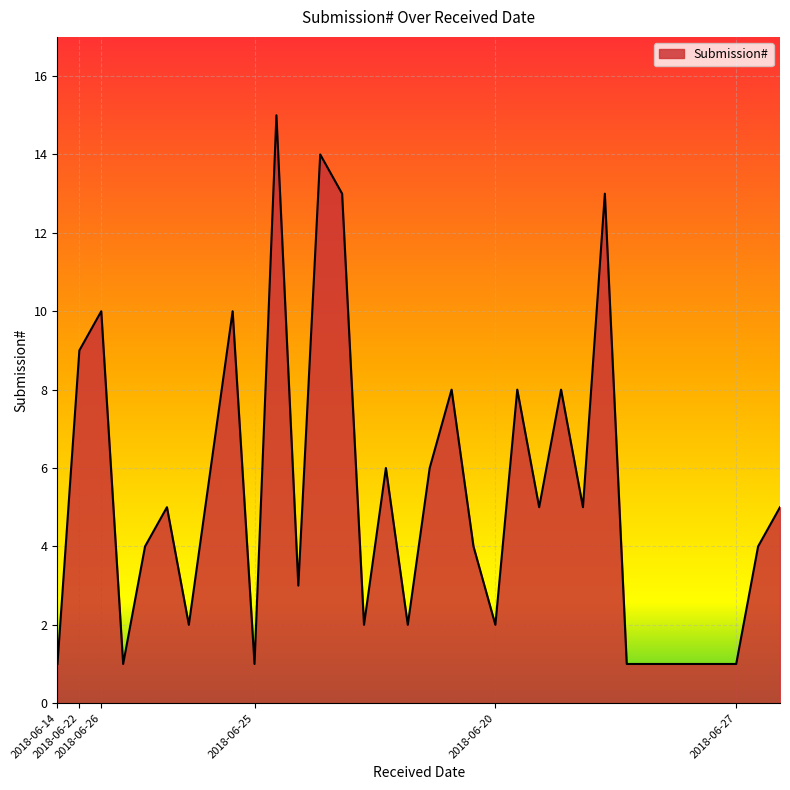

The value at 2018-06-25 is 2. True or false?

False